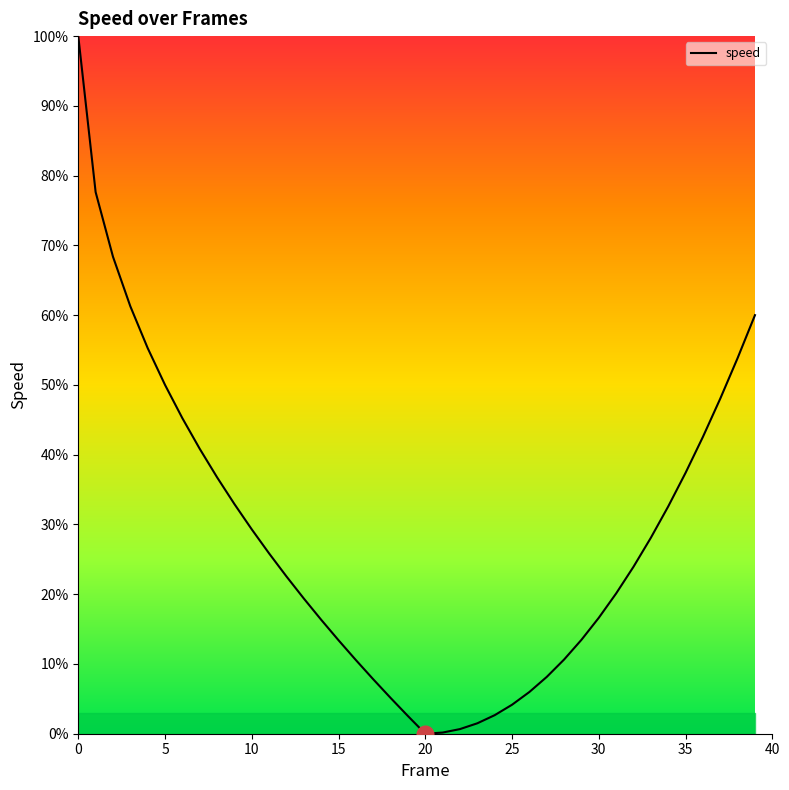

What is the difference between the maximum and minimum values?

100.0